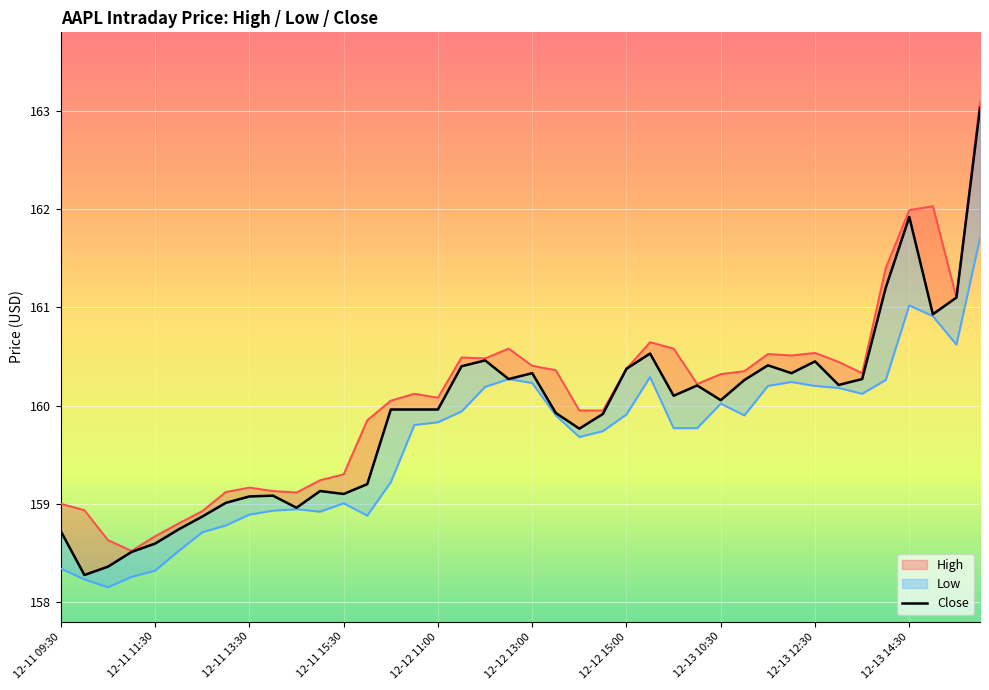

True or false: the data has more than 1 interior local peaks.

True